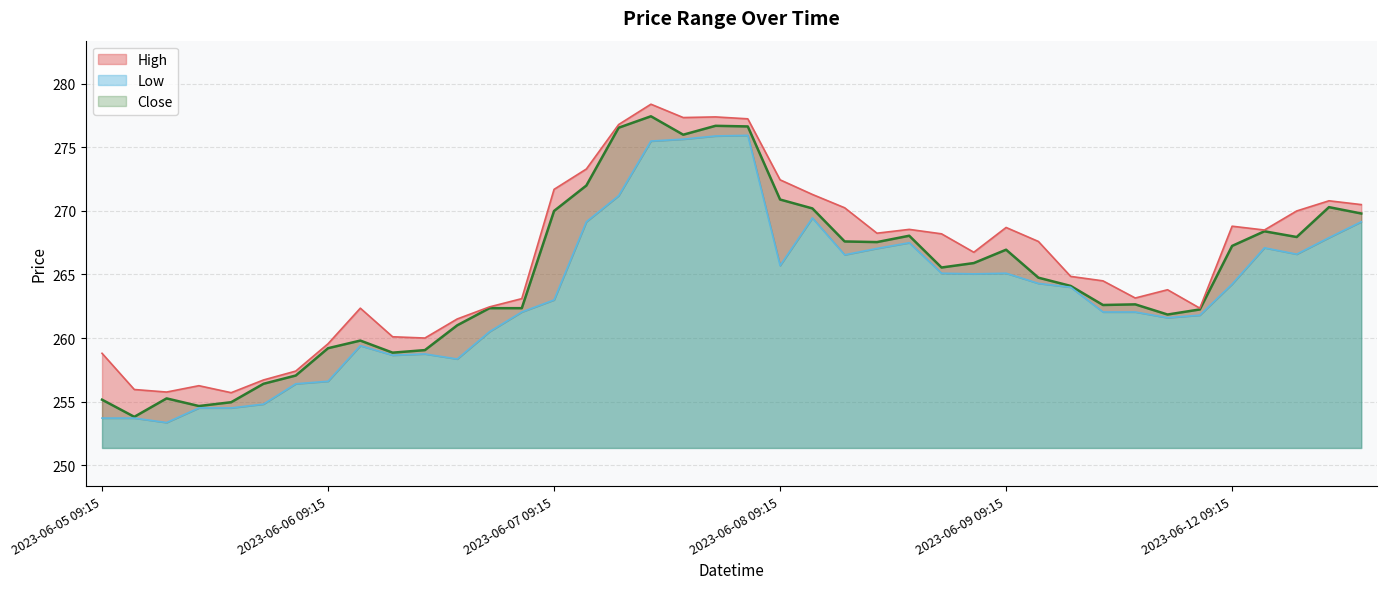

Does the chart have visible grid lines?

Yes